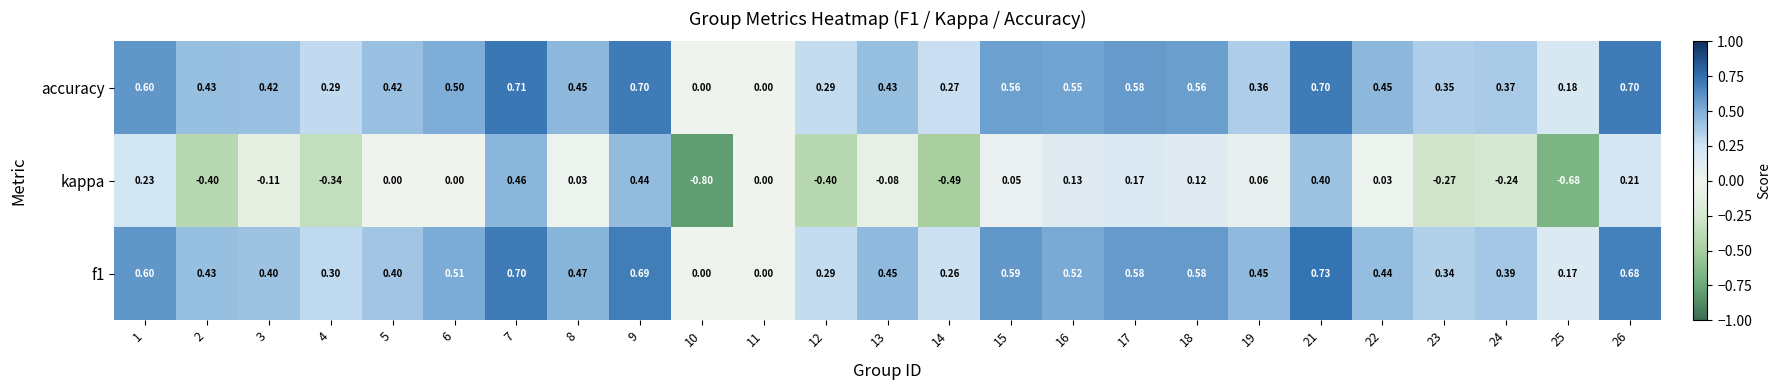

Between 2 and 15, which series saw the biggest shift?

kappa